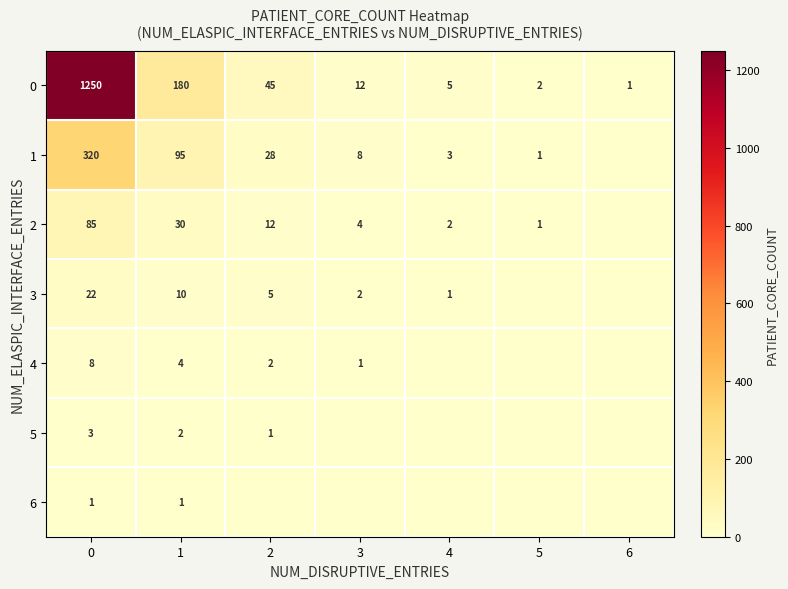

What is the sum of the 6 values at 0 and 1?

2